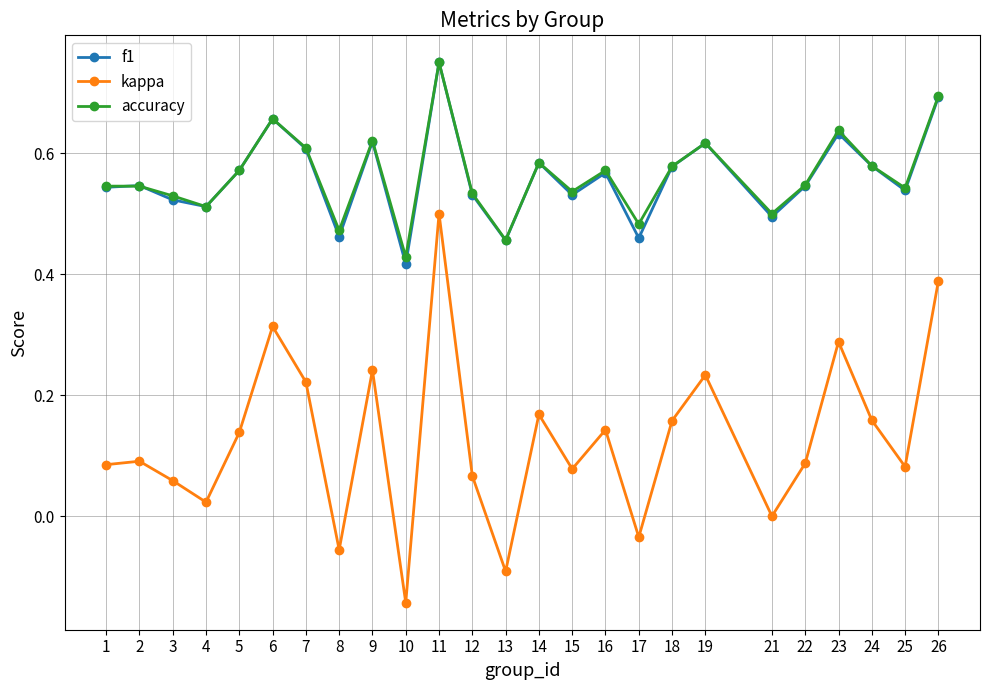

At which category is the sum across all series the highest?

11